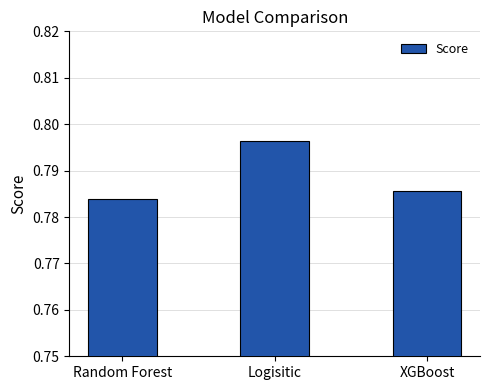

At which category does the chart reach its peak across all series?

Logisitic